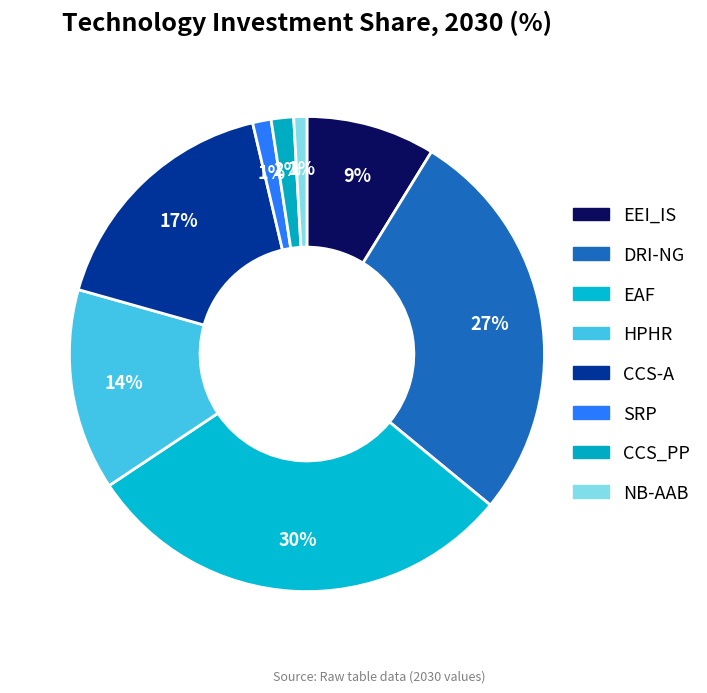

Which category has the smallest portion of the pie?

NB-AAB